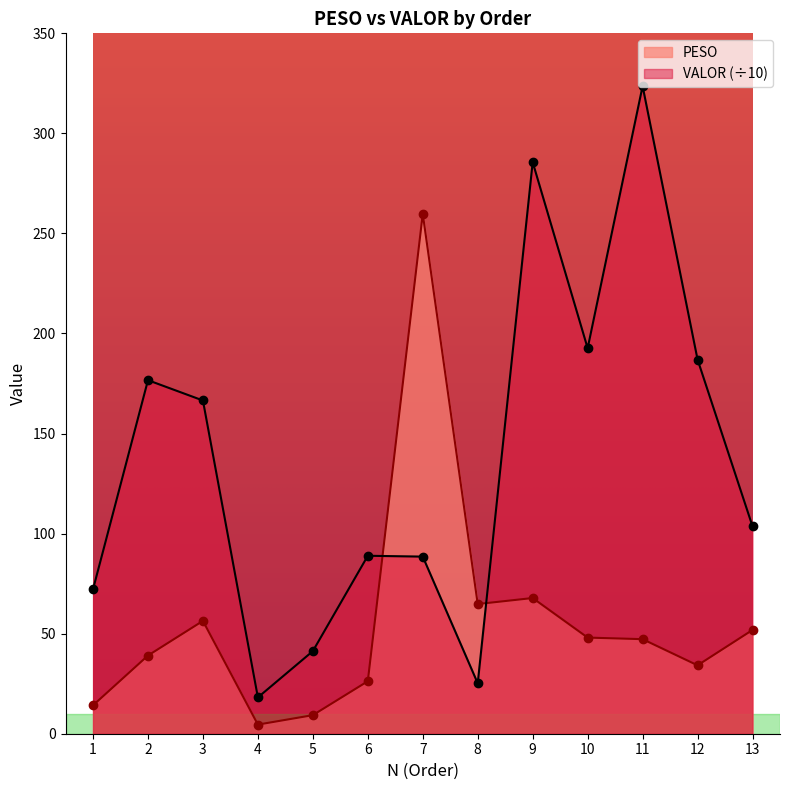

Count the number of data series in this chart.

2